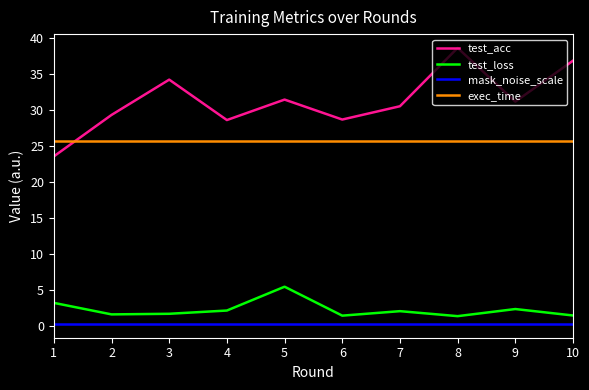

What is the maximum value for exec_time?

25.7